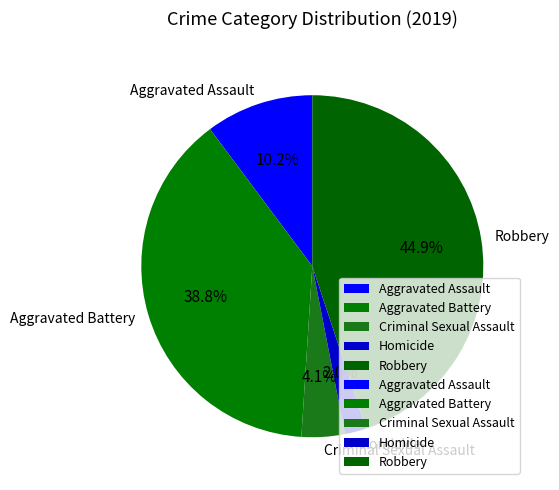

Combined, what portion of the pie is Robbery and Aggravated Battery?

83.7%